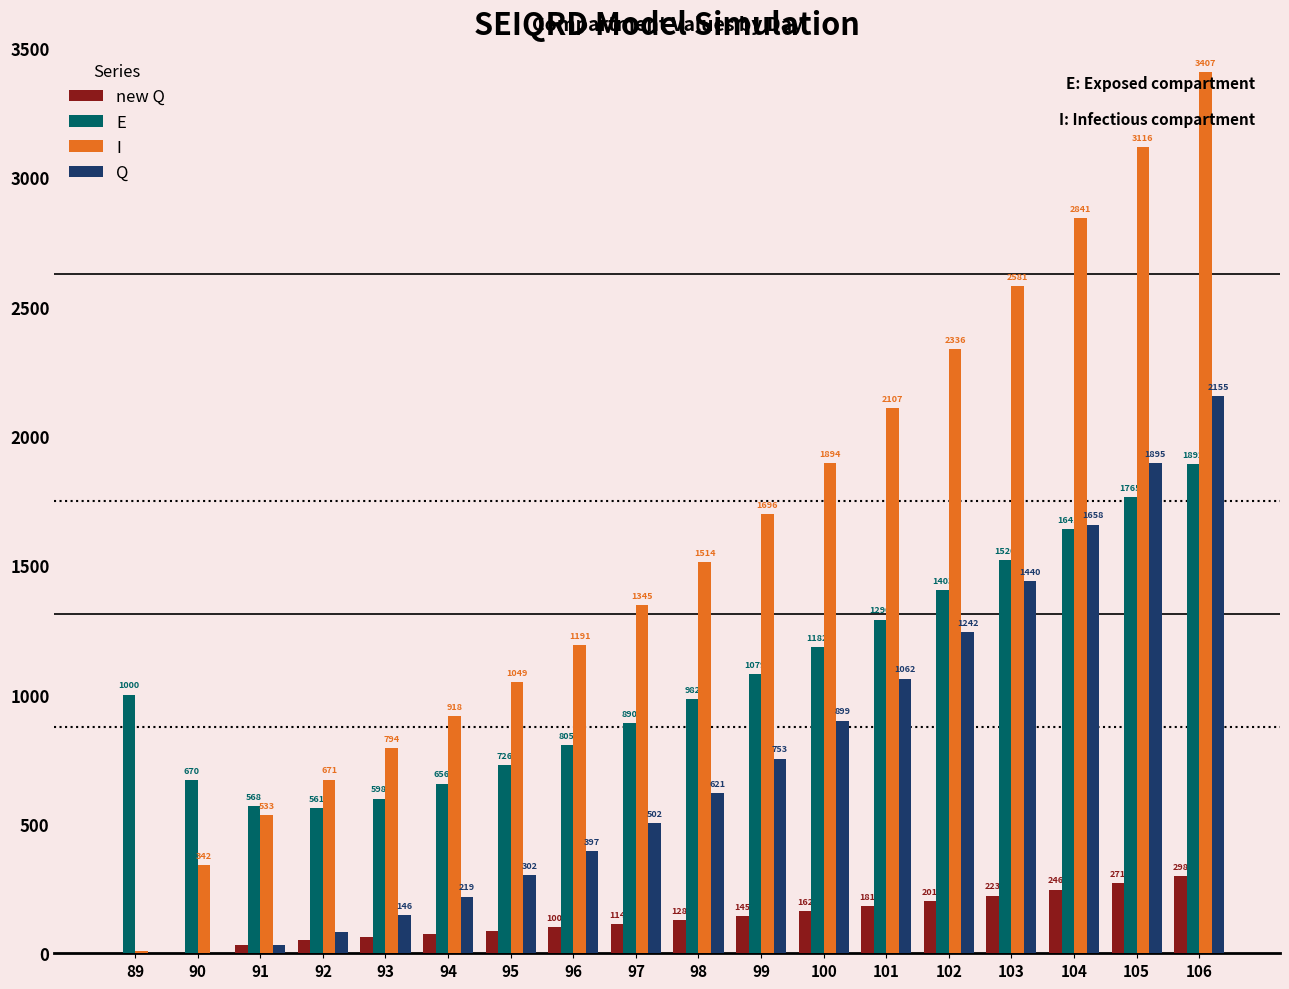

What is the greatest value displayed?

3407.1